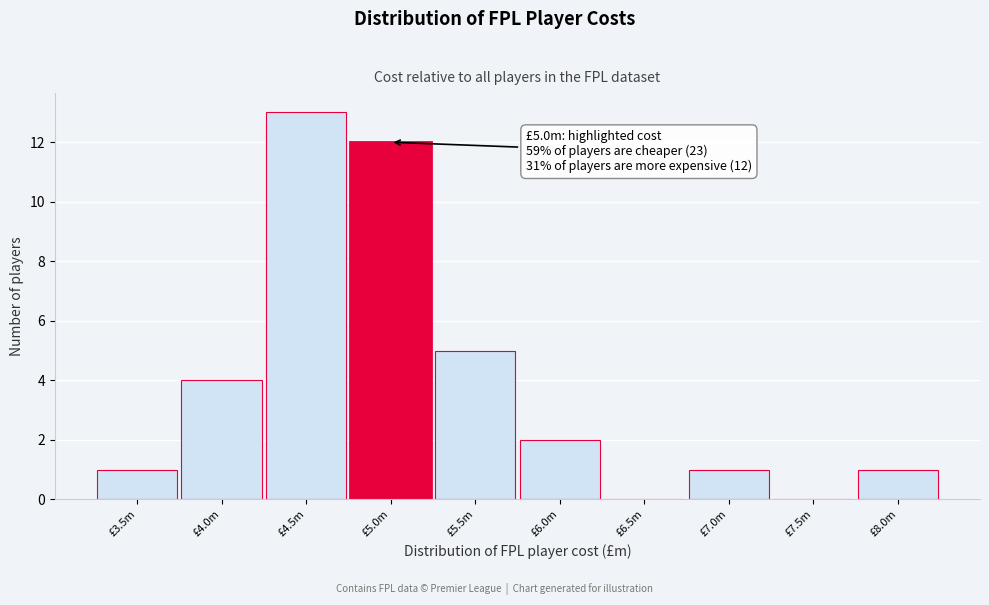

Reading left to right, what are all the values shown in this chart?

£3.5m=1	£4.0m=4	£4.5m=13	£5.0m=12	£5.5m=5	£6.0m=2	£6.5m=0	£7.0m=1	£7.5m=0	£8.0m=1